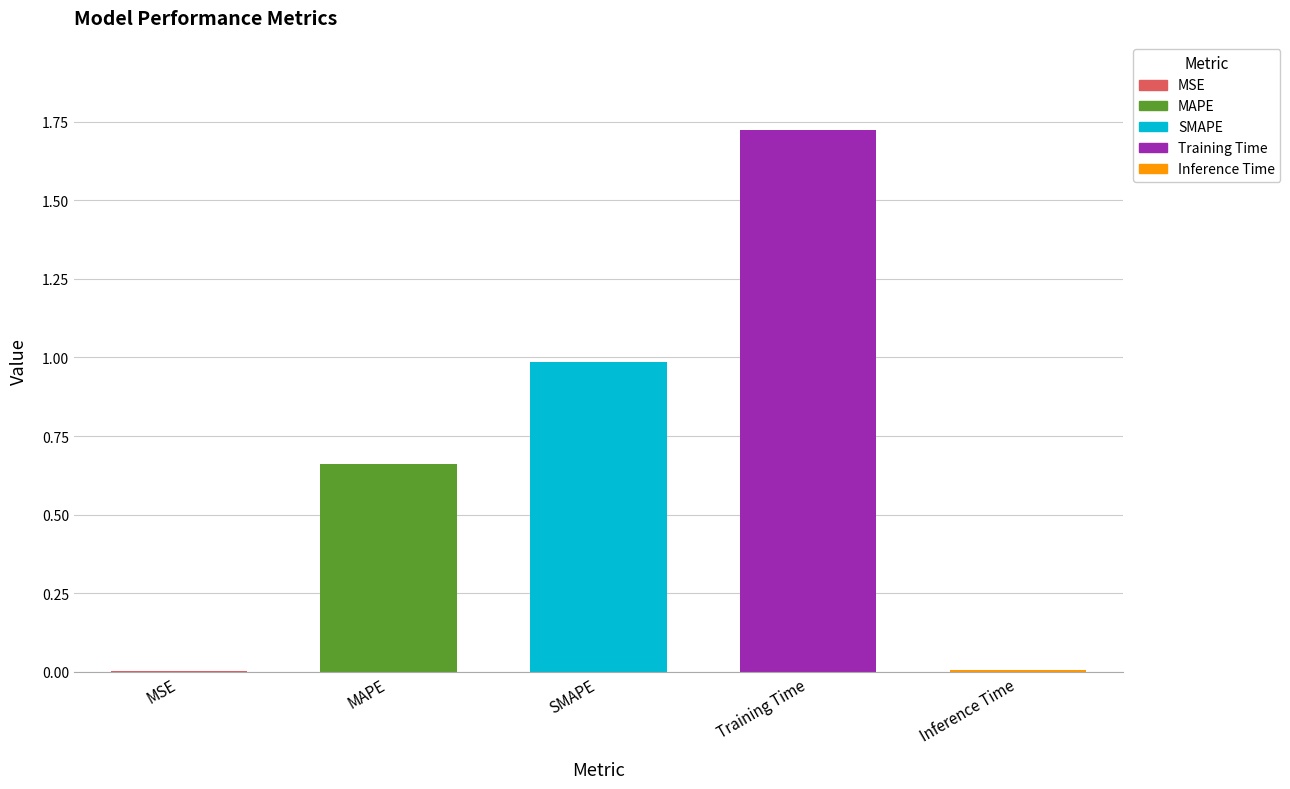

What is the change in value from MAPE to SMAPE?

+0.3